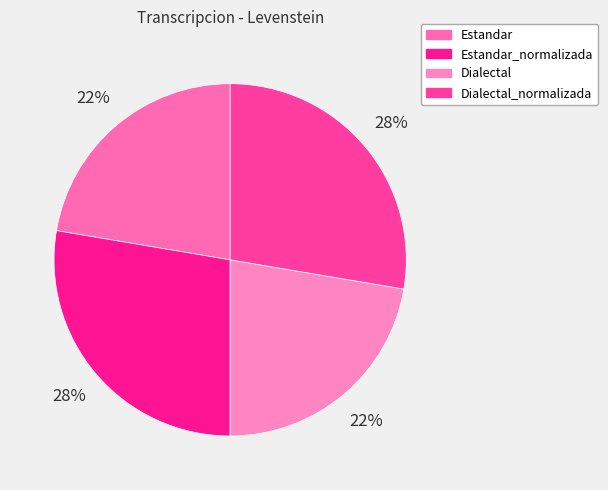

What is the total percentage of Dialectal and Estandar?

44.7%